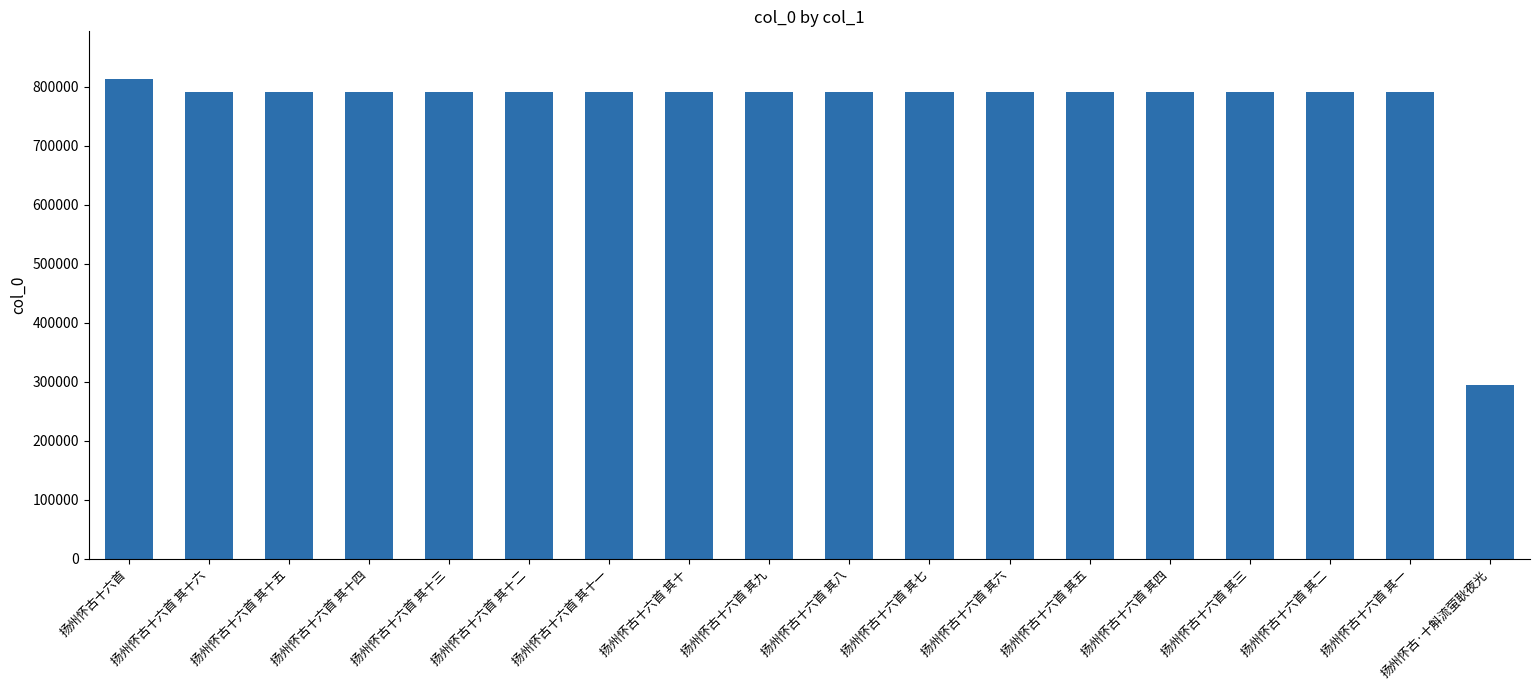

What is the ratio of the value at 扬州怀古十六首 其十四 to the value at 扬州怀古十六首 其五?

1.0